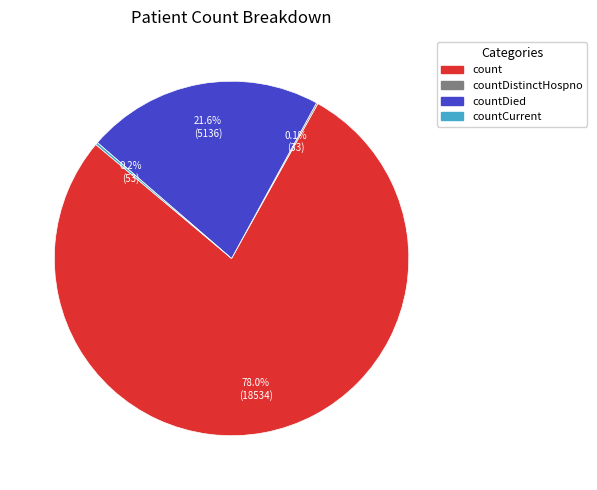

Is there a majority slice in this chart?

Yes